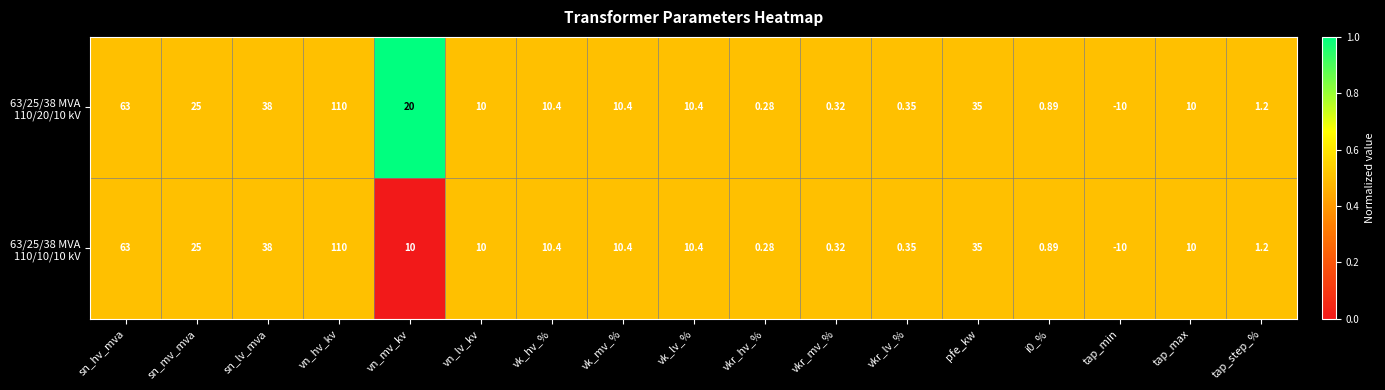

At how many categories does at least one series exceed 0?

16